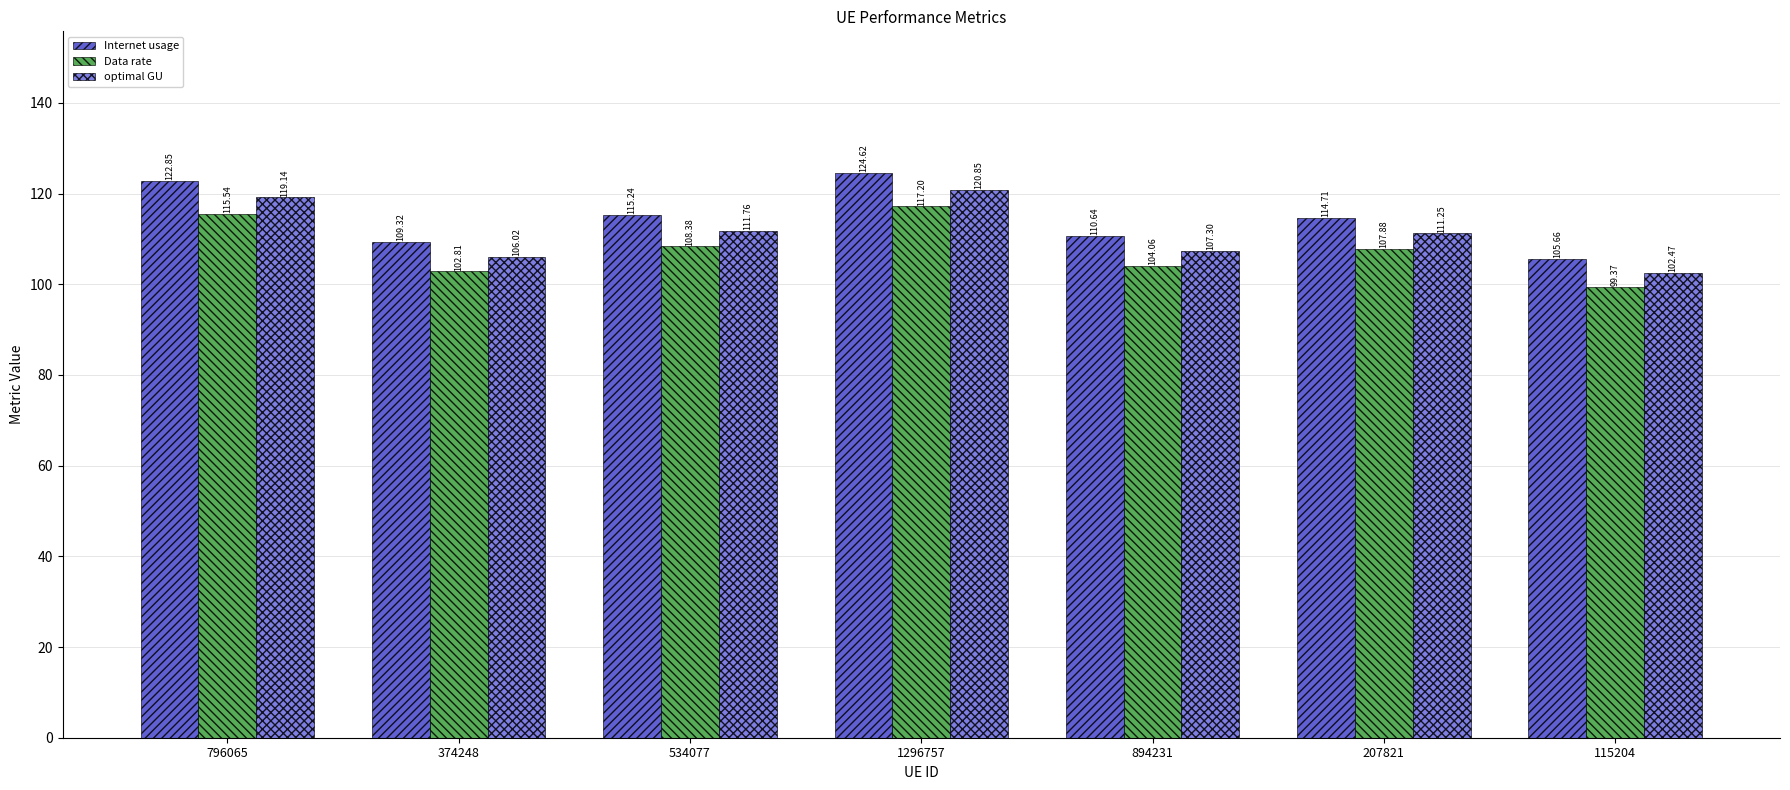

Are the bars horizontal?

No